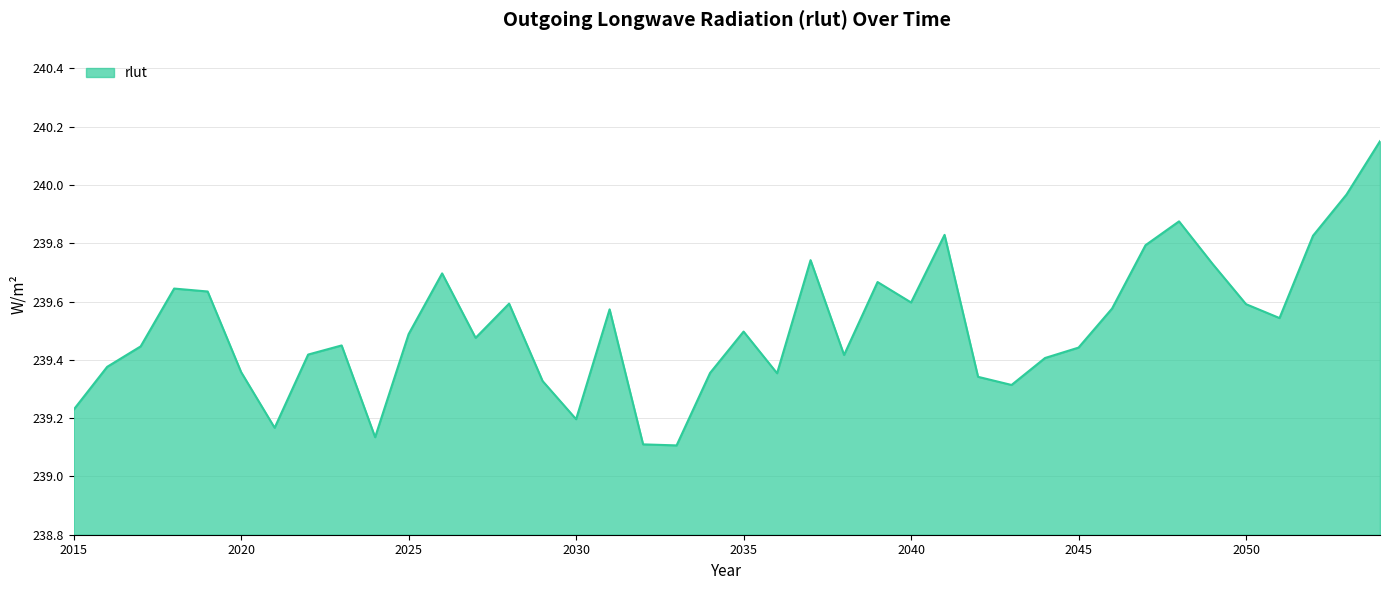

What is the difference between the maximum and minimum values?

1.0